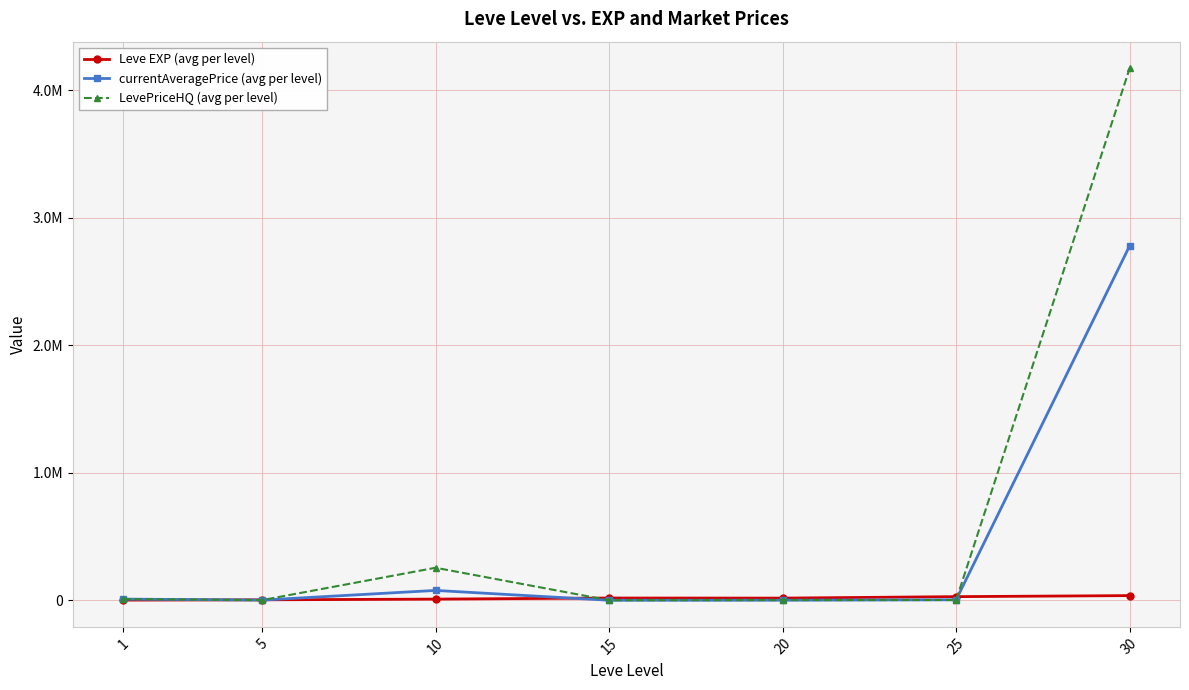

Reading left to right, extract all data points from this chart.

Leve EXP (avg per level): 1213.3	3405.0	9106.7	17563.3	16865.0	28393.3	36492.5
currentAveragePrice (avg per level): 9234.2	1371.6	77118.8	0.0	383.0	3617.6	2779383.7
LevePriceHQ (avg per level): 9323.4	1214.2	254907.5	0.0	1410.5	1963.2	4171098.2